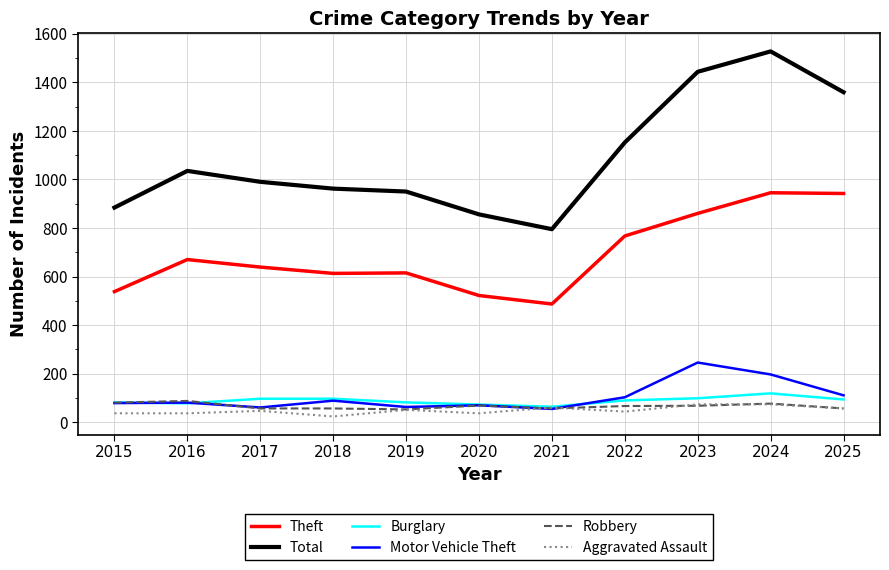

True or false: Motor Vehicle Theft has a value of 70 at 2020.

True